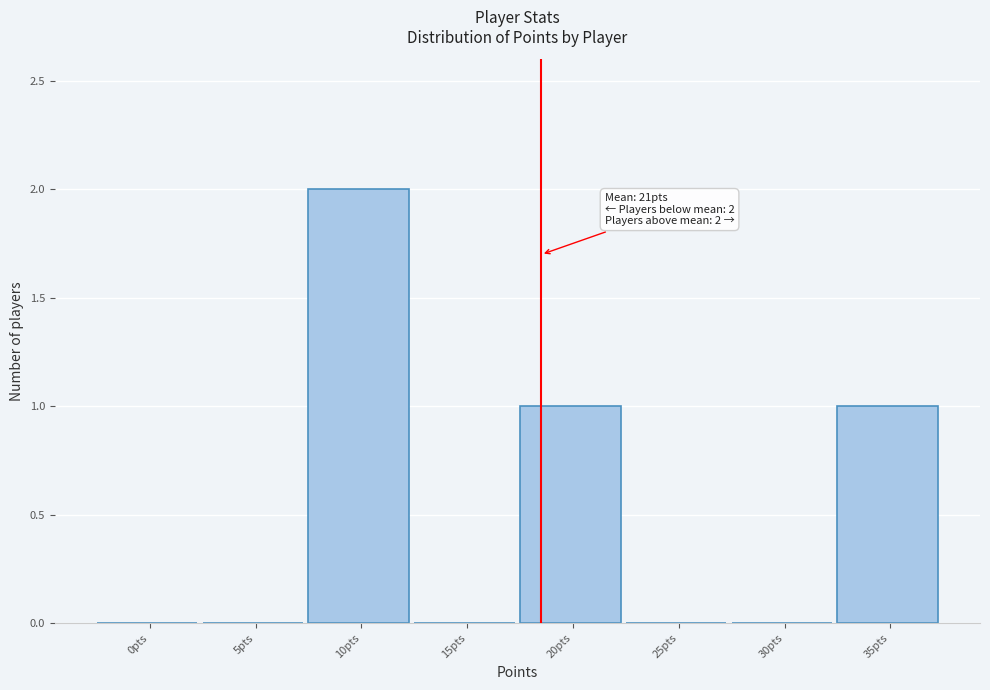

Reading left to right, extract all data points from this chart.

0pts=0	5pts=0	10pts=2	15pts=0	20pts=1	25pts=0	30pts=0	35pts=1